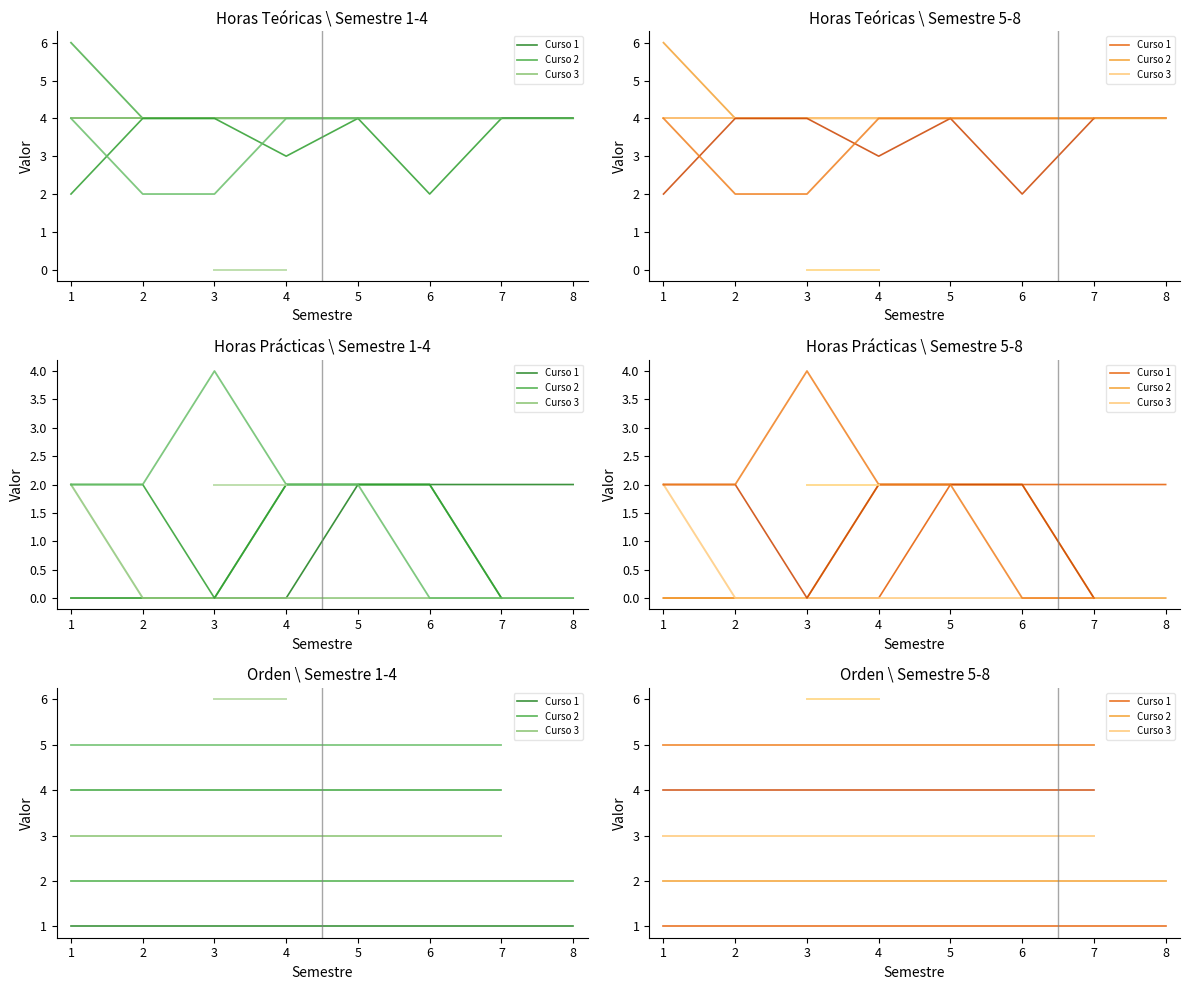

True or false: Curso 6 and Curso 2 intersect in this chart.

False